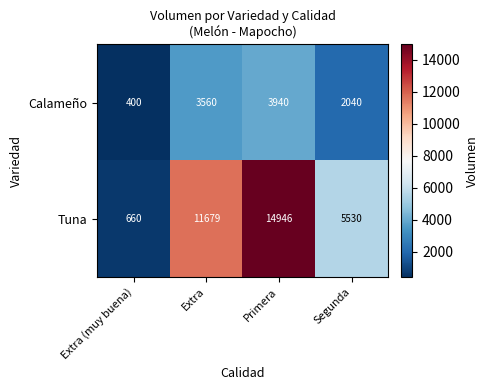

True or false: Calameño has a value of 2040 at Segunda.

True